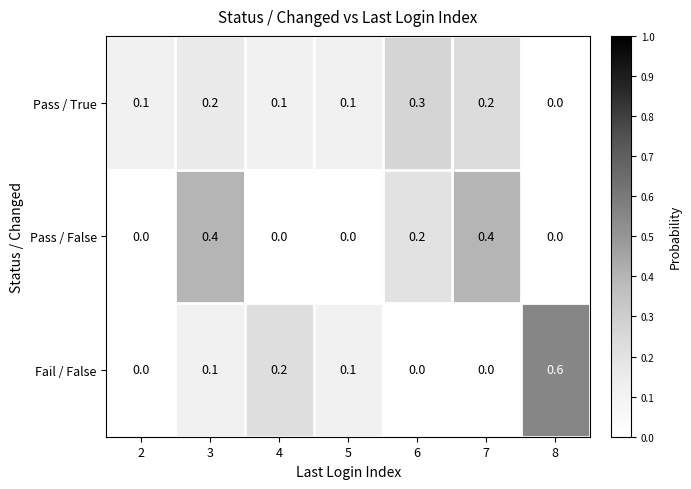

What is the difference between the highest and lowest values at 7?

0.4